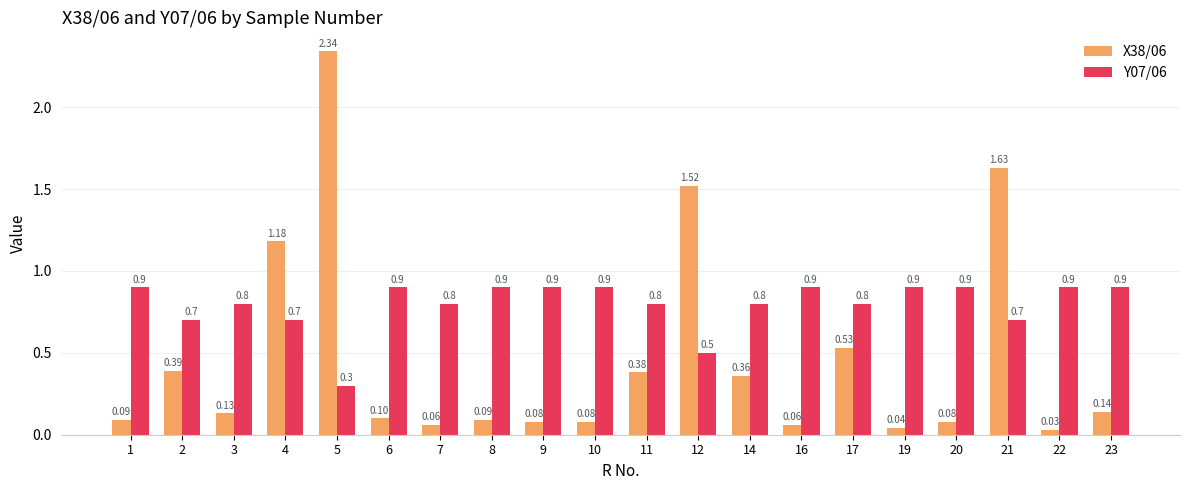

At which label does Y07/06 reach its minimum?

5